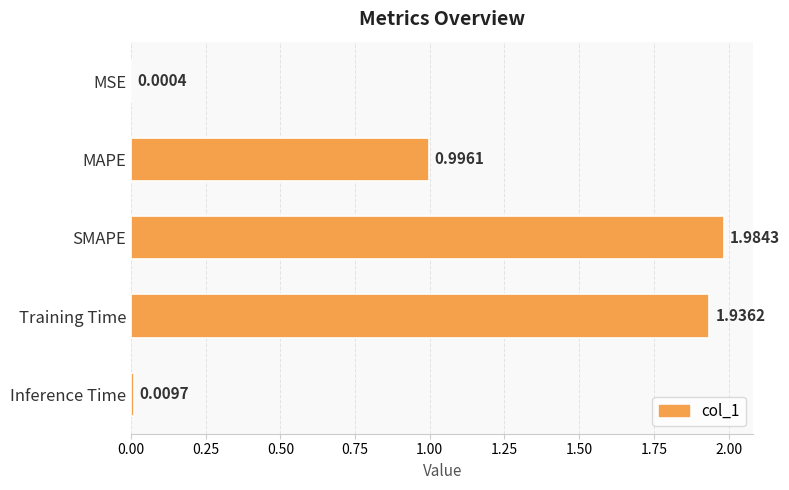

What is the sum of the values at MAPE and Inference Time?

1.0